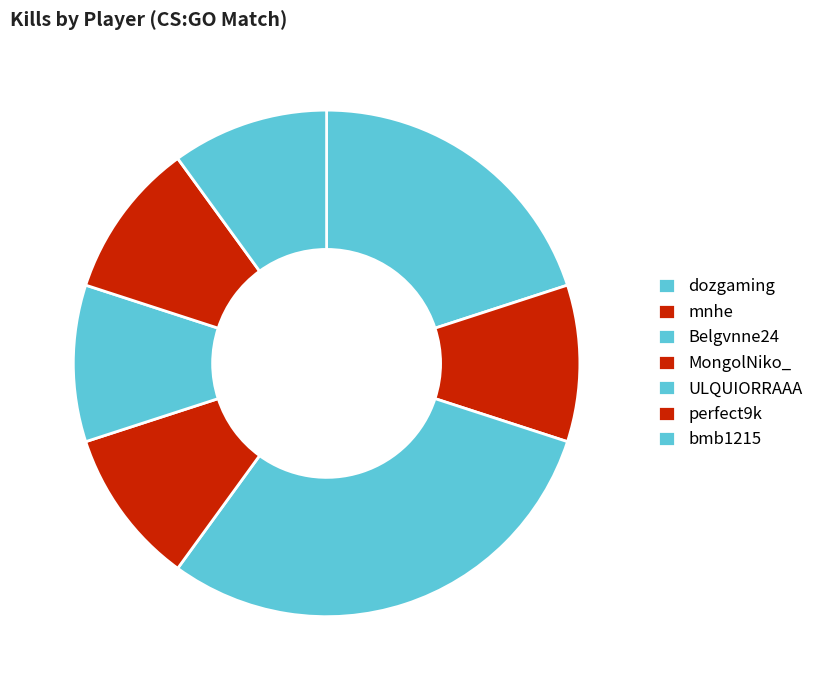

Is it true that dozgaming is 20% of the pie?

True